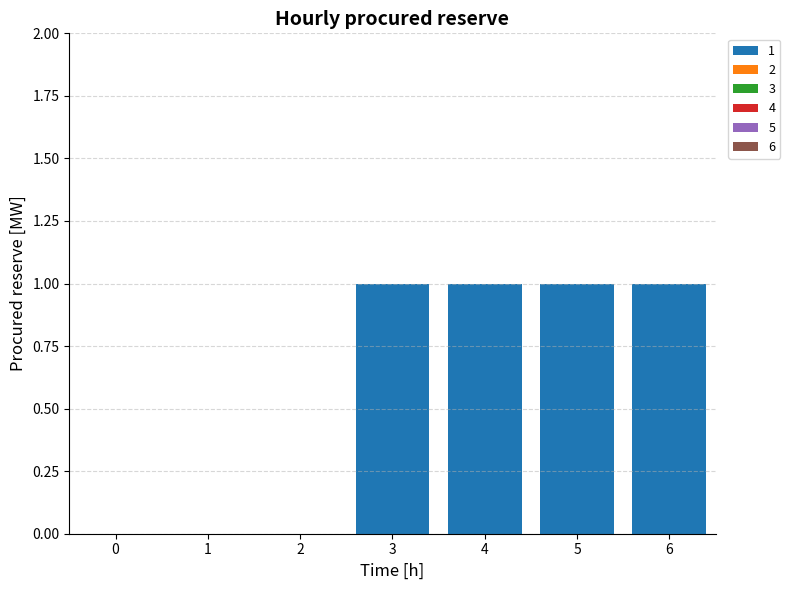

Does the chart contain stacked bars?

No